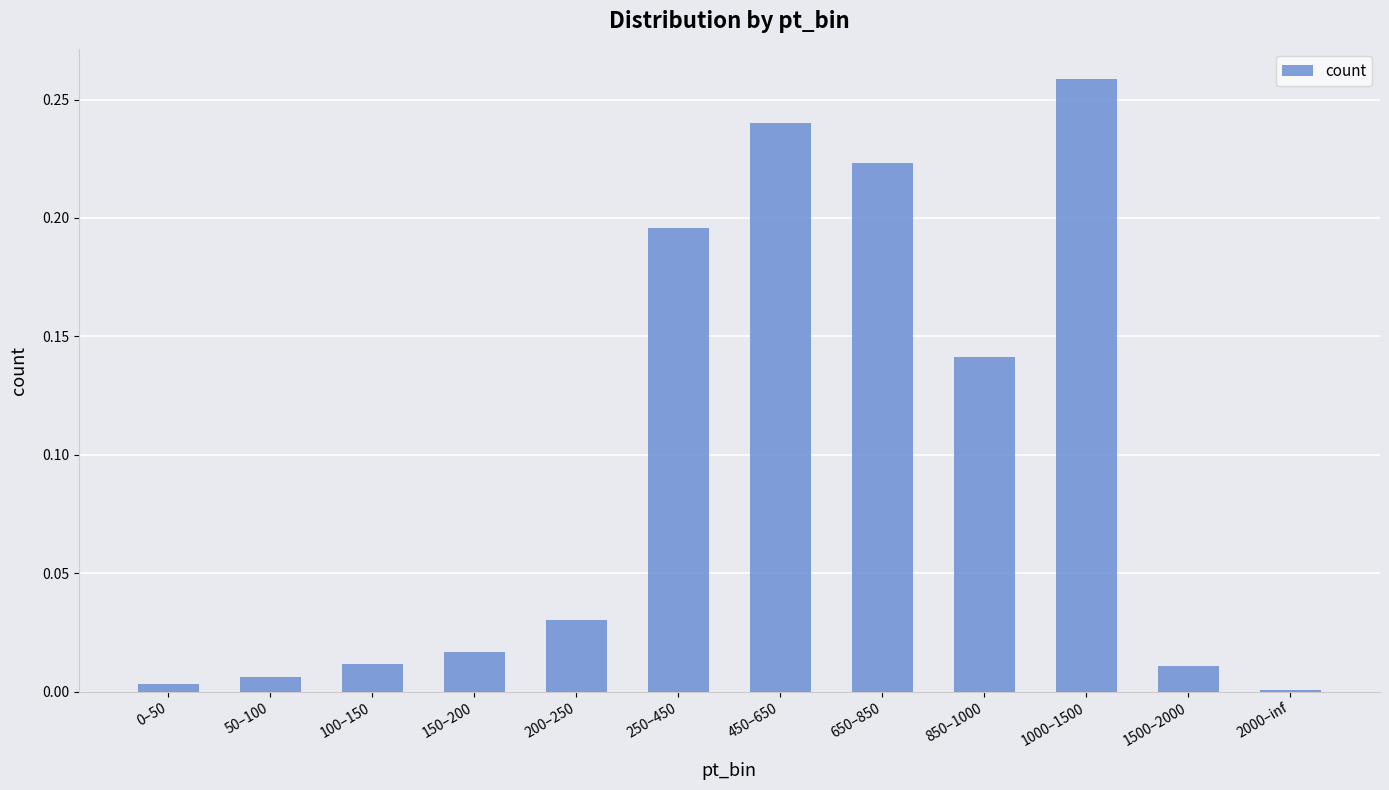

The value at 1500–2000 is 0.0. True or false?

True